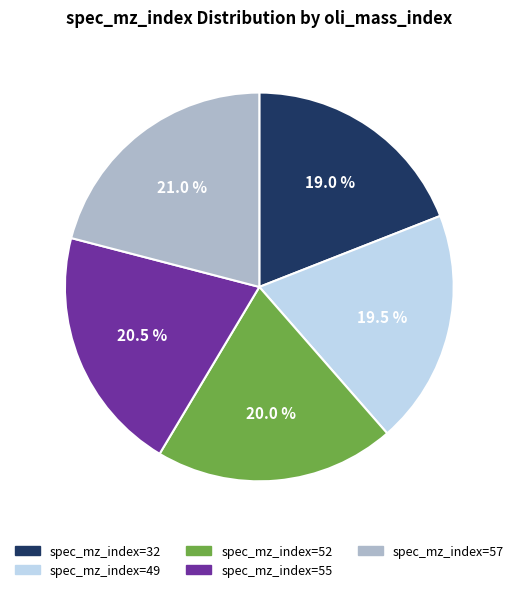

How many slices are in this pie chart?

5